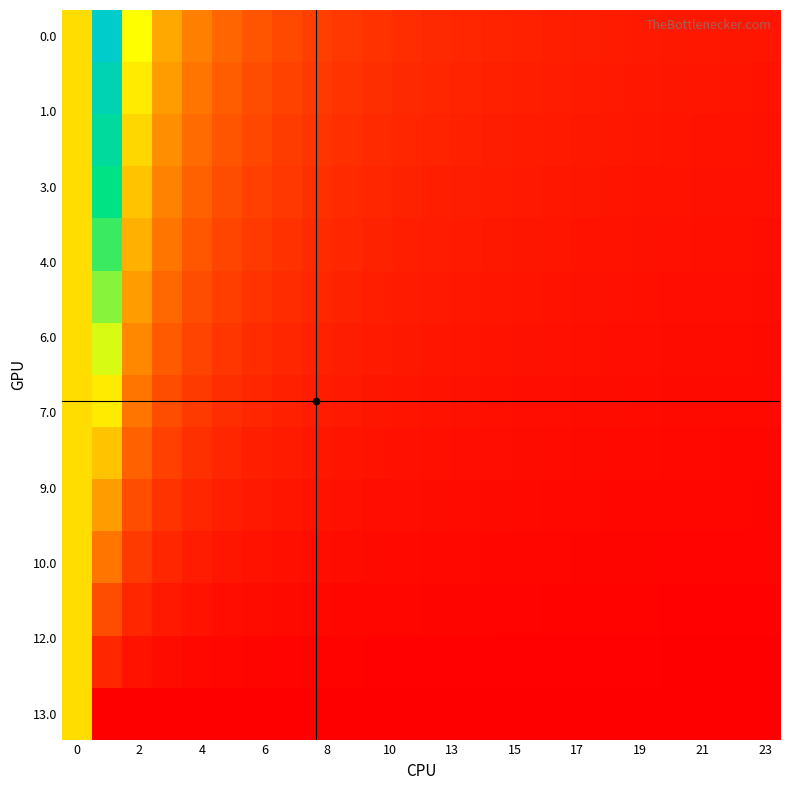

At how many categories does at least one series exceed 15?

1